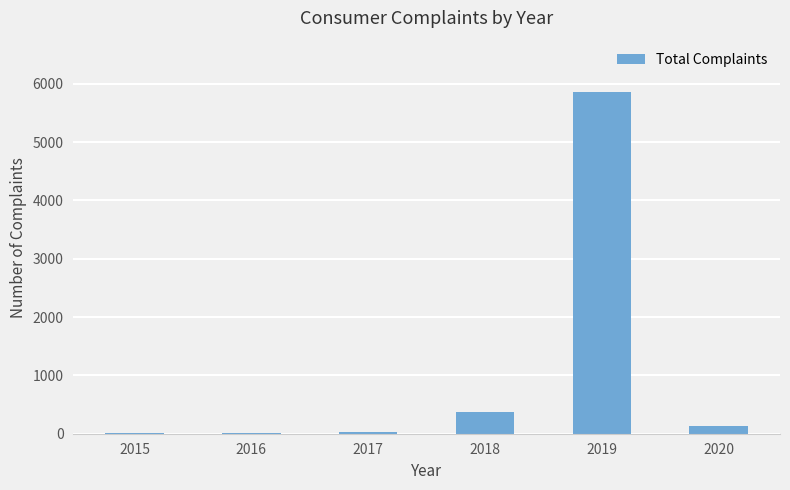

What is the greatest value displayed?

5861